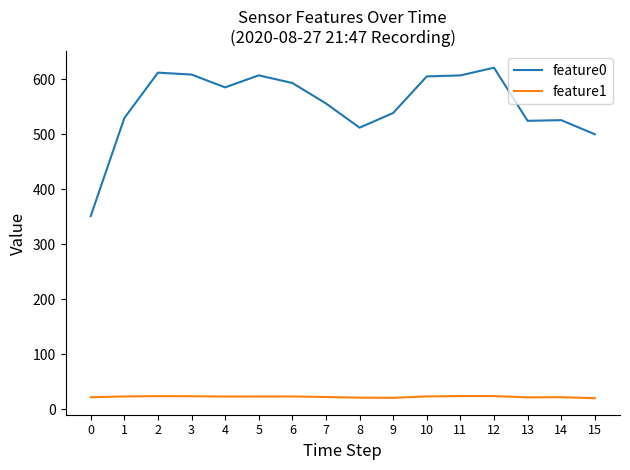

What is the sum of the feature0 values at 8 and 1?

1041.7